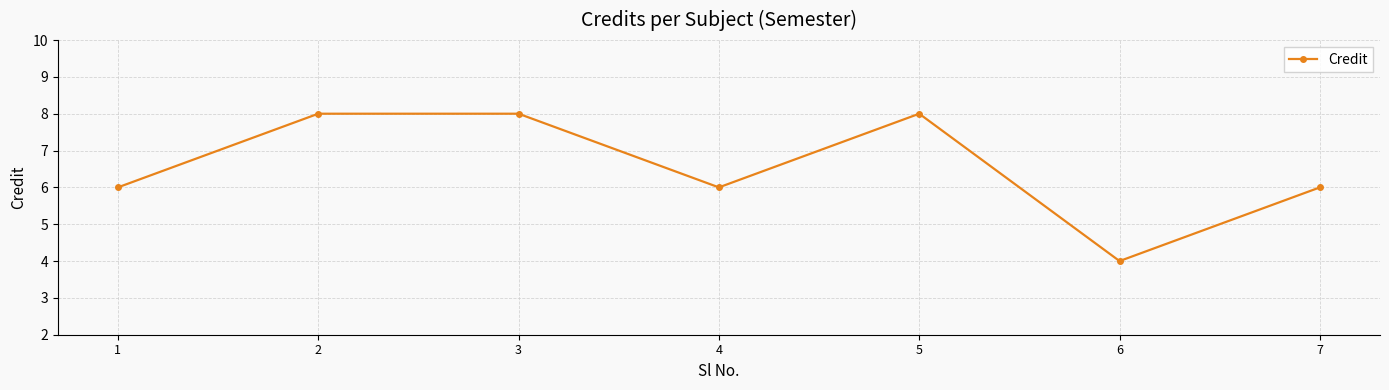

What is the minimum value shown in the chart?

4